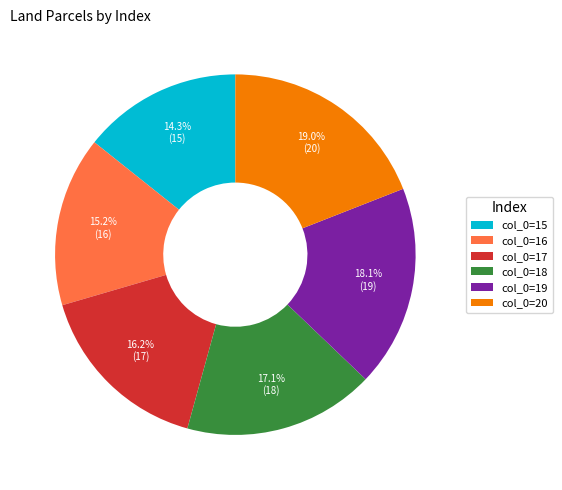

Approximately how many times larger is the value at col_0=19 compared to col_0=16?

1.2